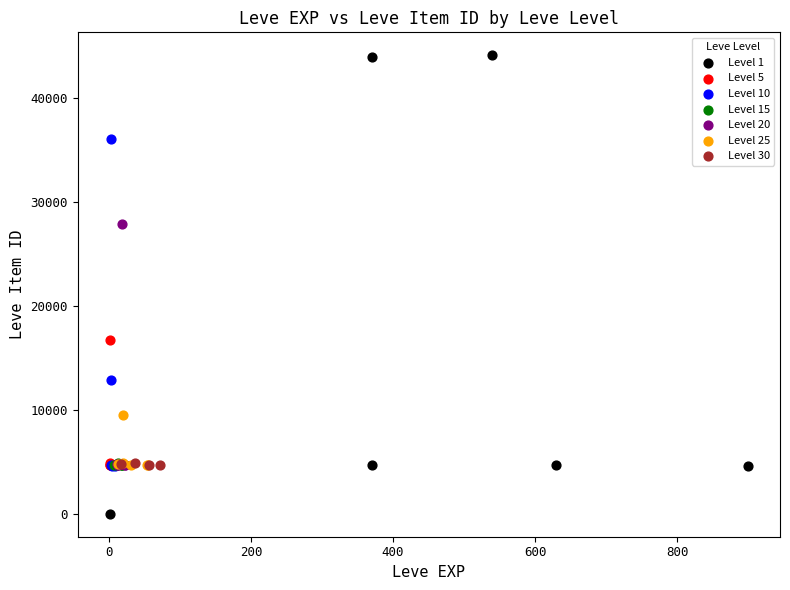

Which series reaches the maximum Y coordinate?

Level 1